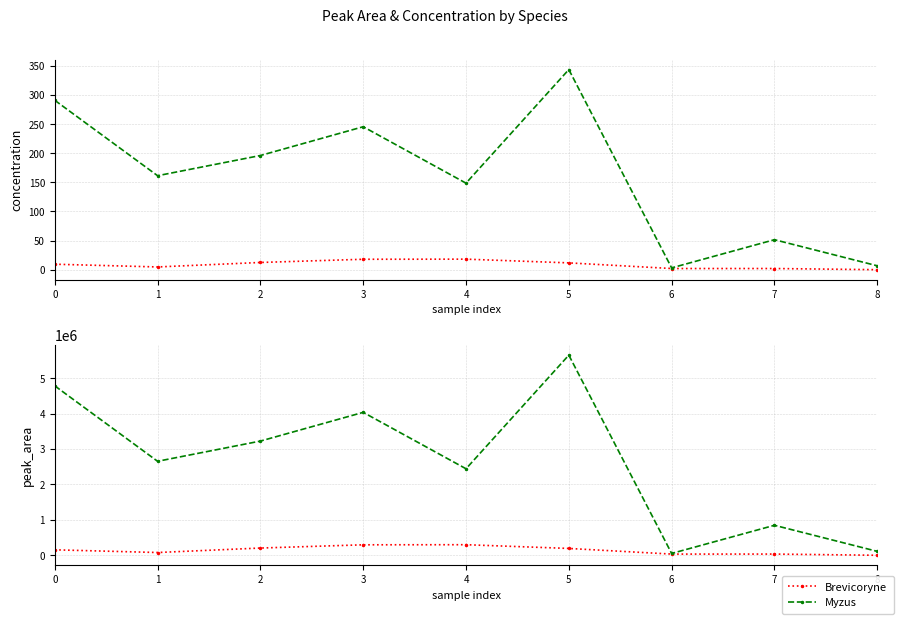

Reading left to right, extract all data points from this chart.

Brevicoryne: 154123	77839	204238	295414	298222	192785	33358	34018	0
Myzus: 4783237	2653330	3224152	4034920	2442438	5650064	51450	846354	110176